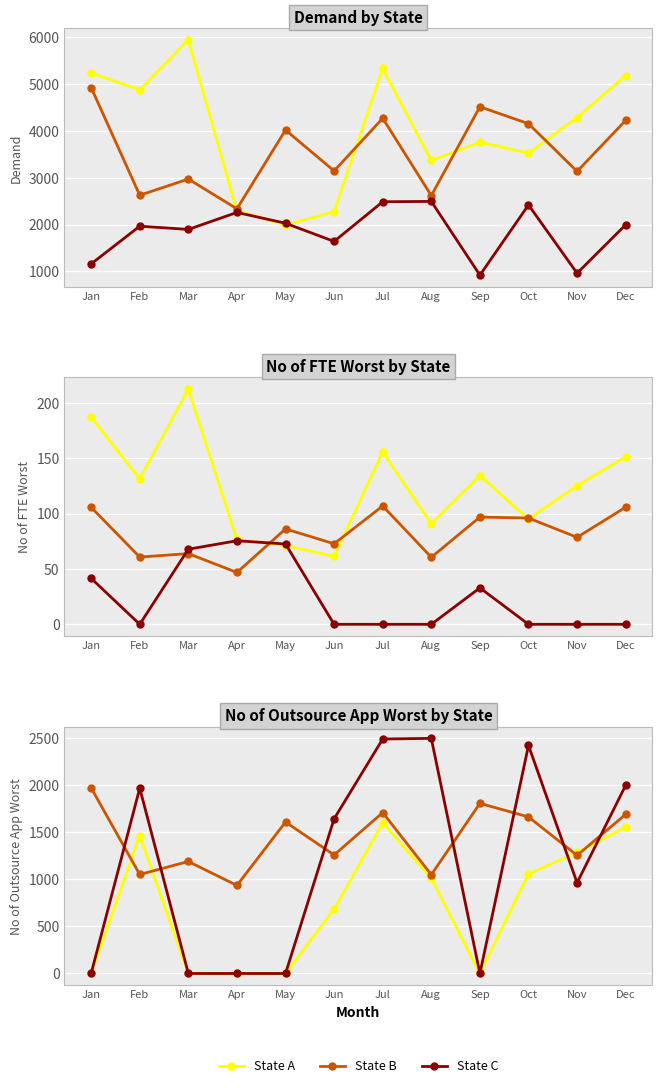

In State C, how many points are lower than both neighbors (excluding endpoints)?

2